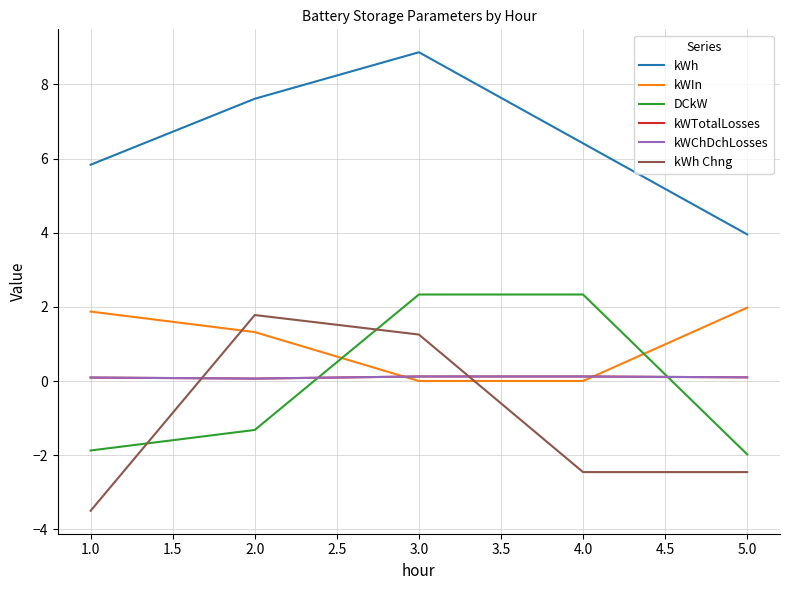

Does the chart have visible grid lines?

Yes